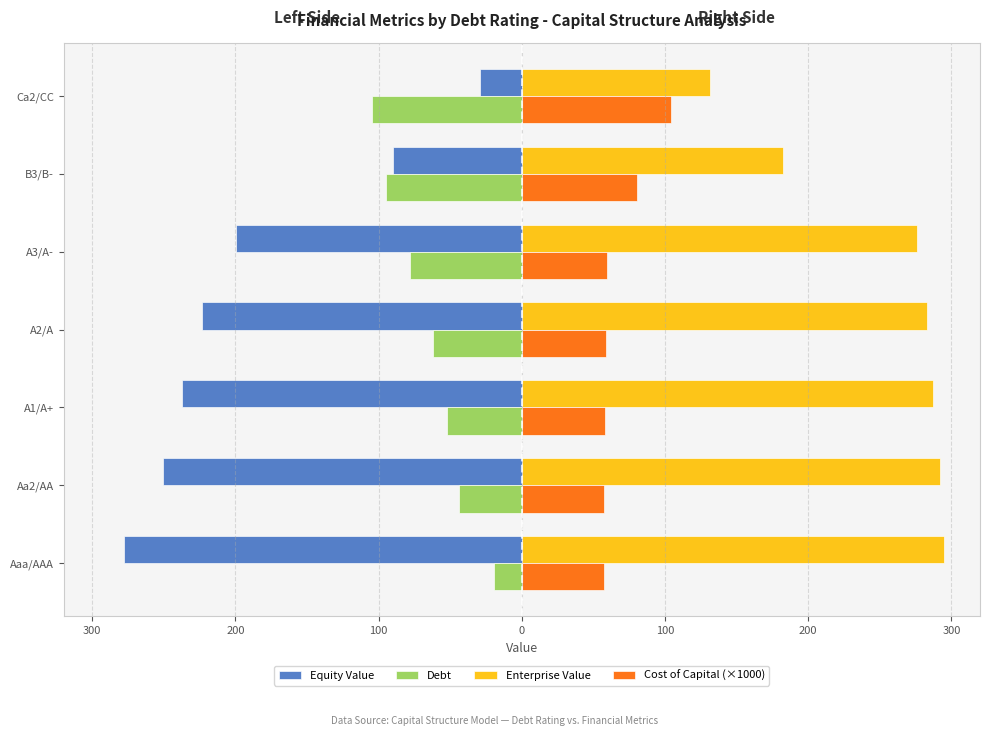

Which series has the largest total across all categories?

Enterprise Value